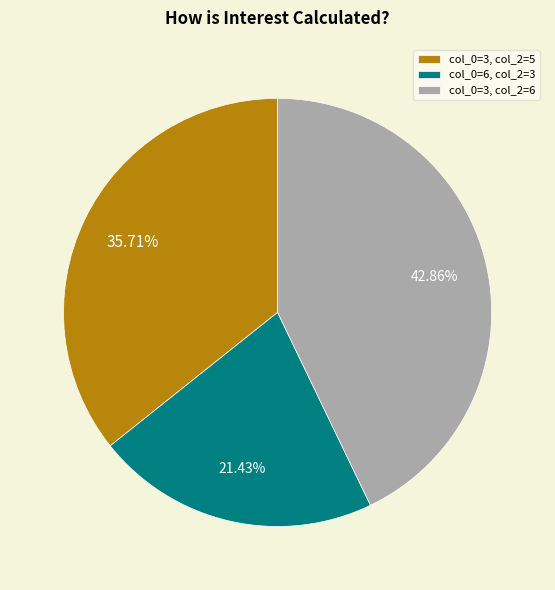

Which category has the biggest portion of the pie?

col_0=3, col_2=6